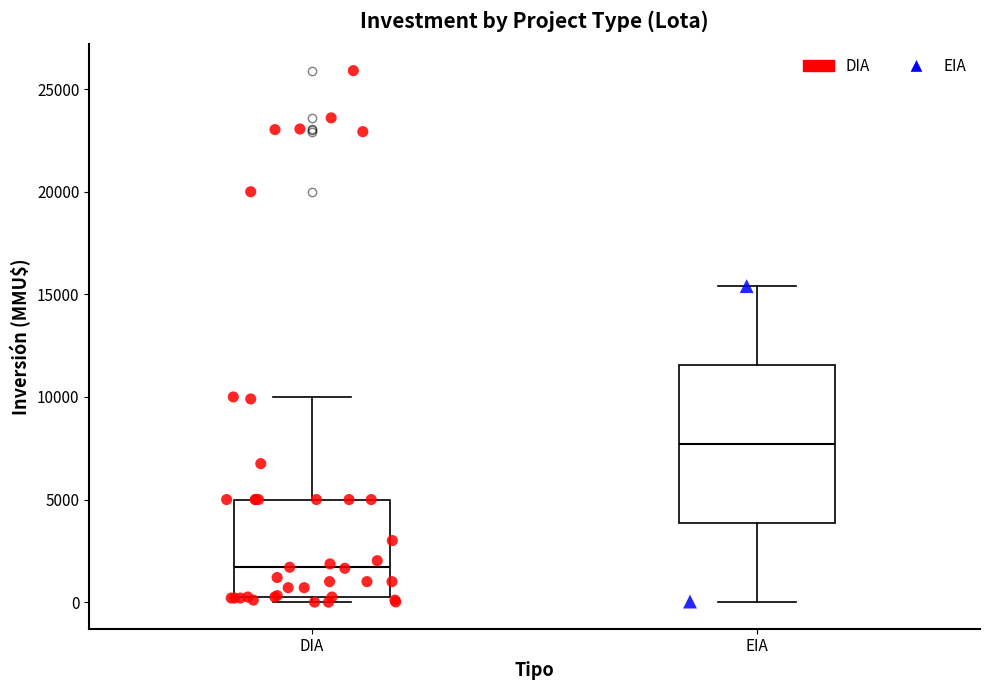

Which box is the tallest, from its lower edge to its upper edge?

EIA